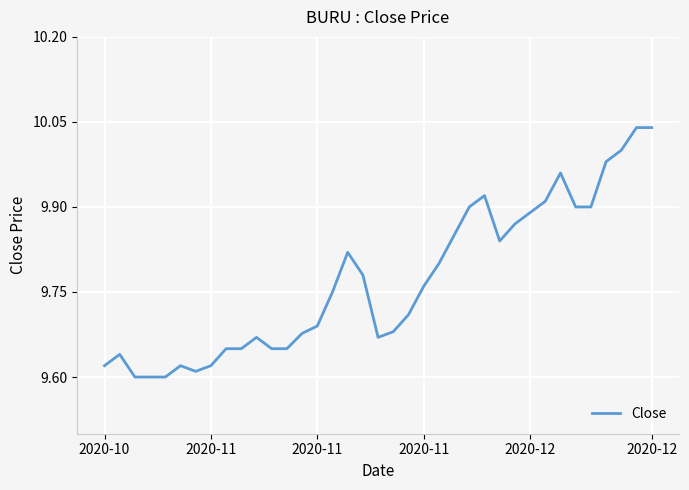

How many lines are shown in the chart?

1